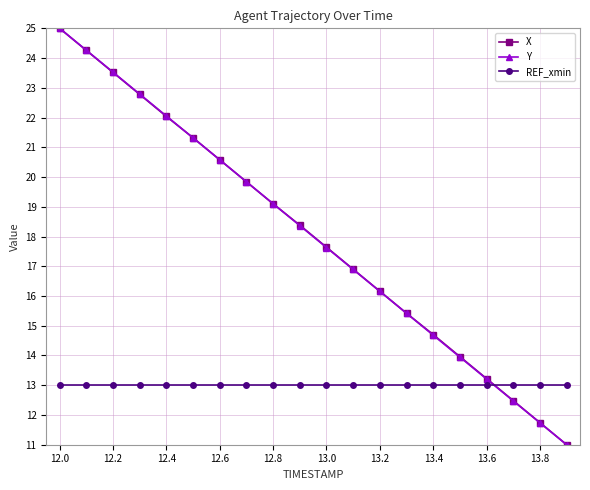

What is the smallest value displayed?

11.0